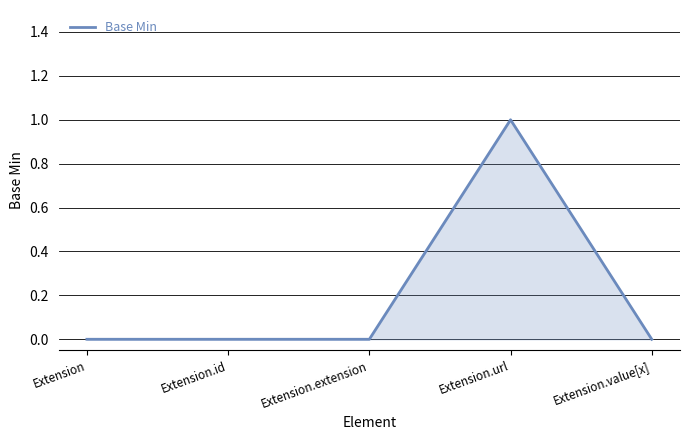

Reading left to right, transcribe all the data shown in this chart.

Extension=0	Extension.id=0	Extension.extension=0	Extension.url=1	Extension.value[x]=0